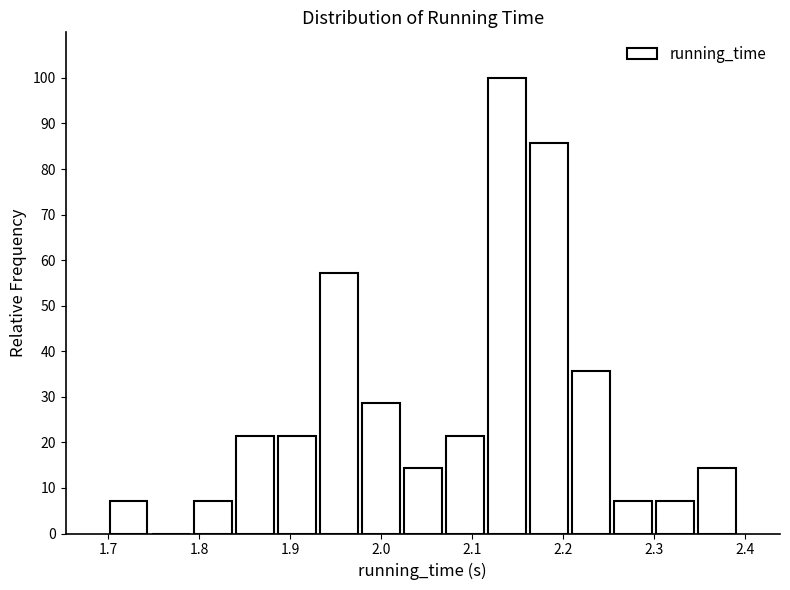

Reading left to right, list every bar in this chart as the range it spans on the x-axis followed by its height. Neither the bar edges nor the heights are printed on the chart, so give them approximately, as read against the axes.

1.70 to 1.75: 7
1.75 to 1.79: 0
1.79 to 1.84: 7
1.84 to 1.88: 21
1.88 to 1.93: 21
1.93 to 1.98: 57
1.98 to 2.02: 29
2.02 to 2.07: 14
2.07 to 2.12: 21
2.12 to 2.16: 100
2.16 to 2.21: 86
2.21 to 2.25: 36
2.25 to 2.30: 7
2.30 to 2.35: 7
2.35 to 2.39: 14